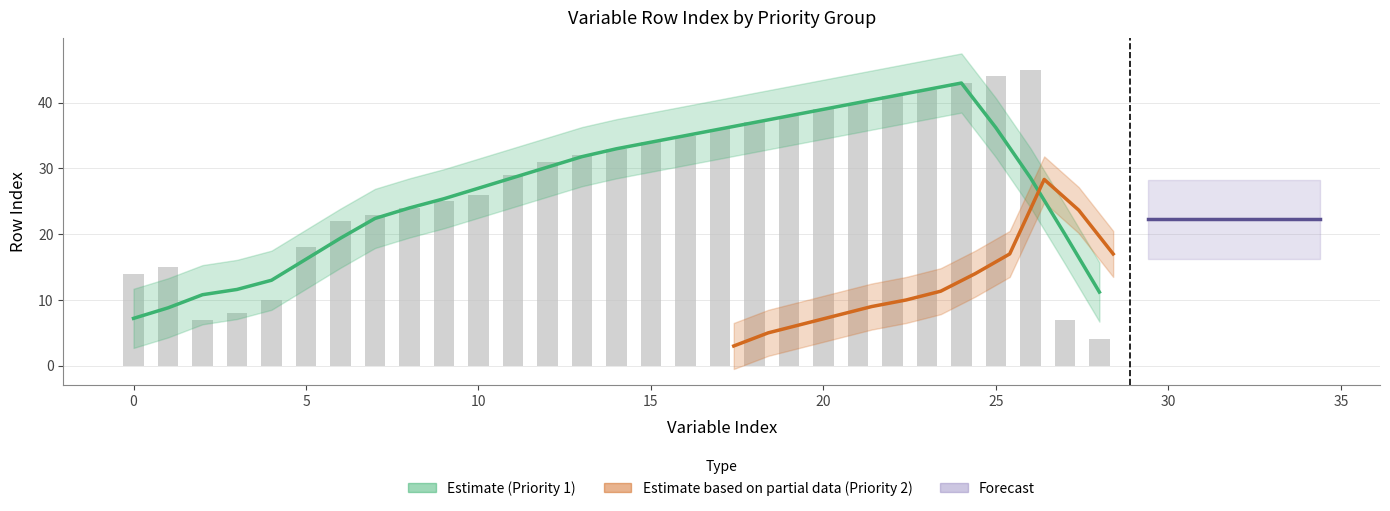

Which label corresponds to the smallest value in the chart?

28